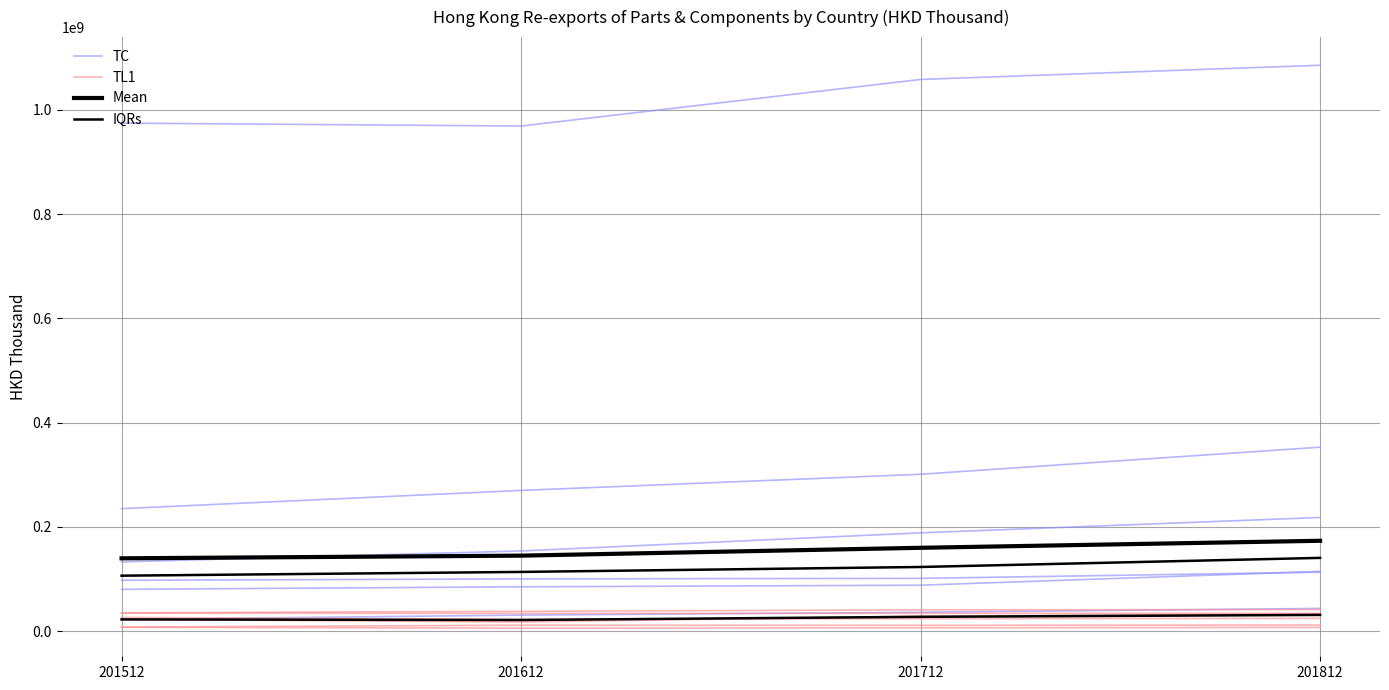

True or false: TC and IQRs cross at least once.

False